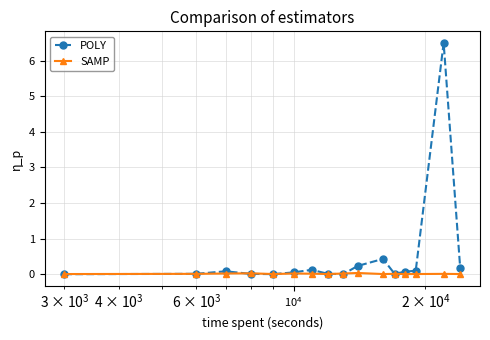

List the series in order of their overall mean, lowest first.

SAMP, POLY